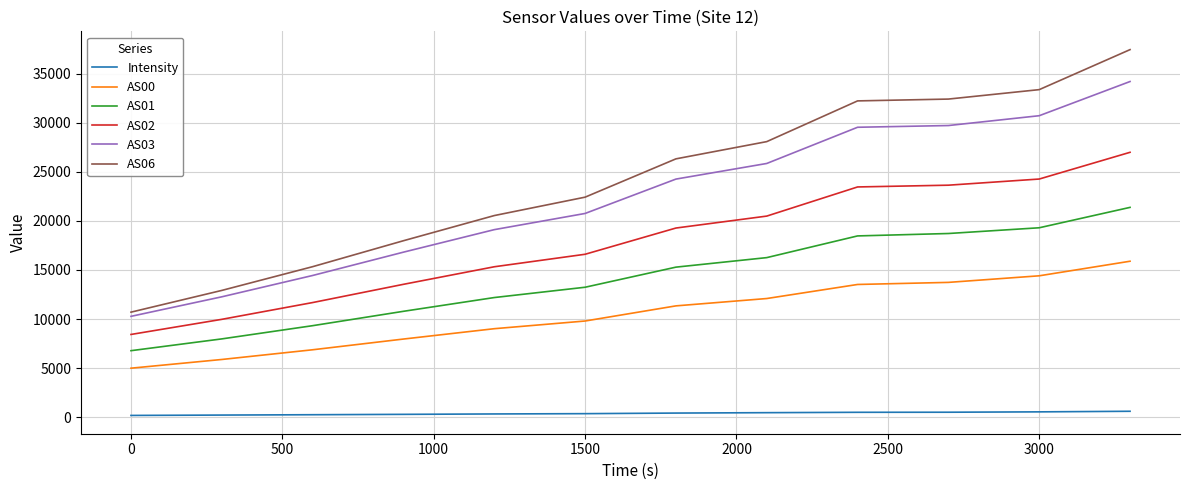

What is the minimum value for AS01?

6771.0